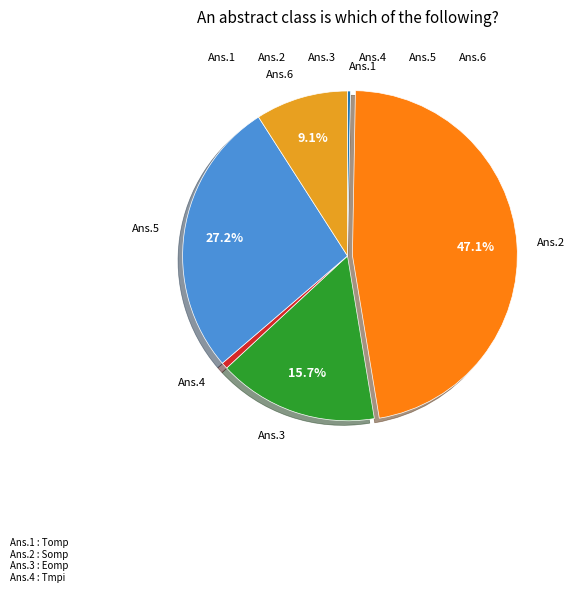

To the nearest percent, what is the difference between the largest and smallest slice percentages?

47%